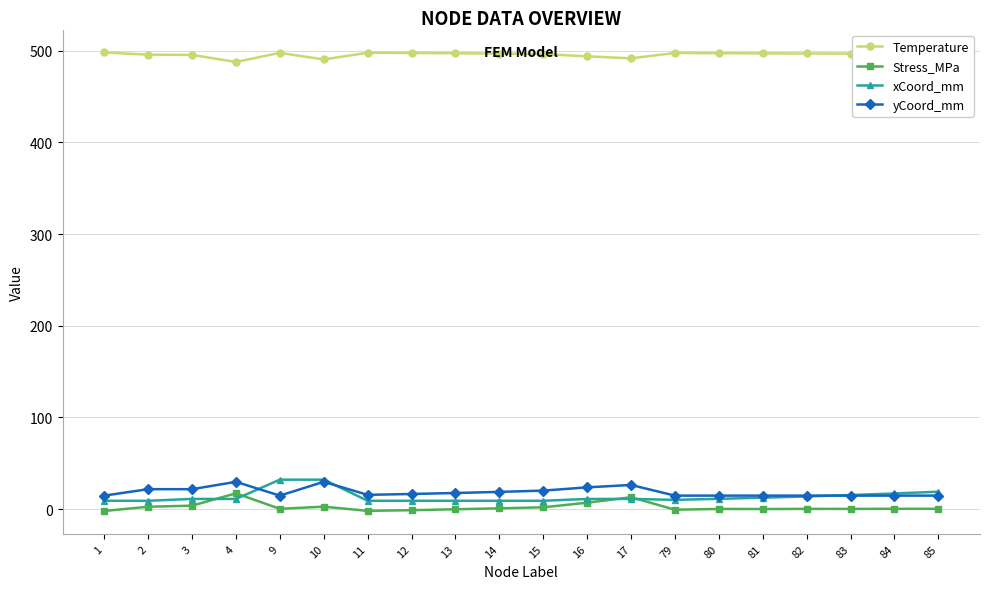

True or false: xCoord_mm has more than 1 interior local peaks.

True